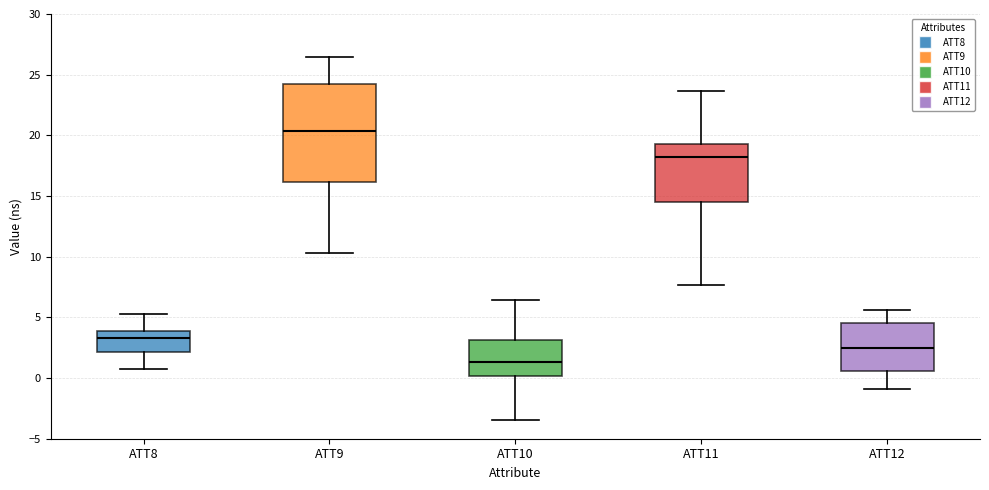

Reading left to right, read every box against the y-axis: the position of its median line, the range the box covers, and the ends of its whiskers. The values are not printed on the chart, so give them approximately, as read against the axis.

ATT8: median 3.5, box 2.0 to 4.0, whiskers 0.5 to 5.0
ATT9: median 20.5, box 16.0 to 24.0, whiskers 10.5 to 26.5
ATT10: median 1.5, box 0.0 to 3.0, whiskers -3.5 to 6.5
ATT11: median 18.0, box 14.5 to 19.5, whiskers 7.5 to 23.5
ATT12: median 2.5, box 0.5 to 4.5, whiskers -1.0 to 5.5